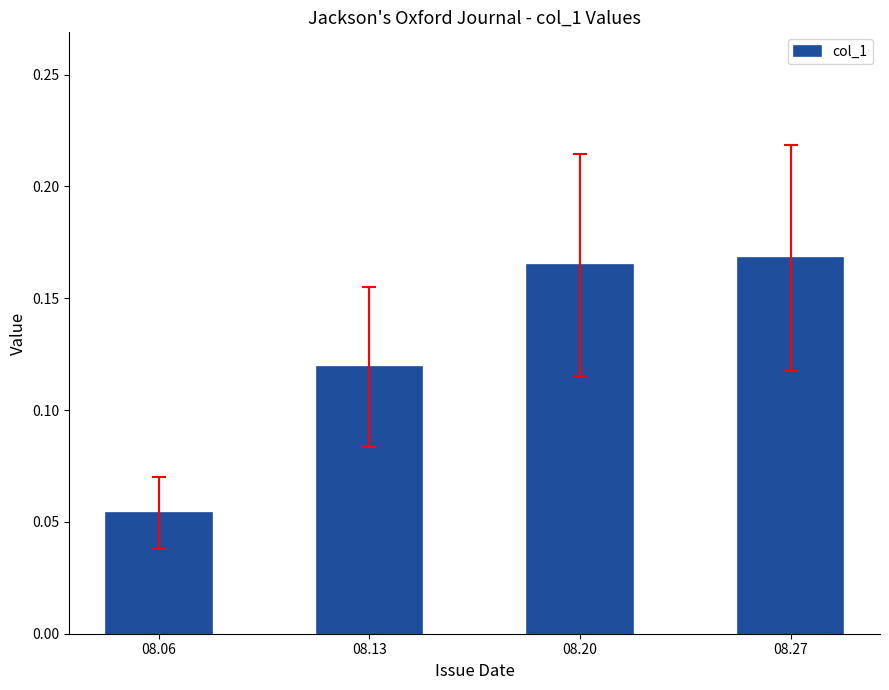

Which category has the highest value across all series?

08.27